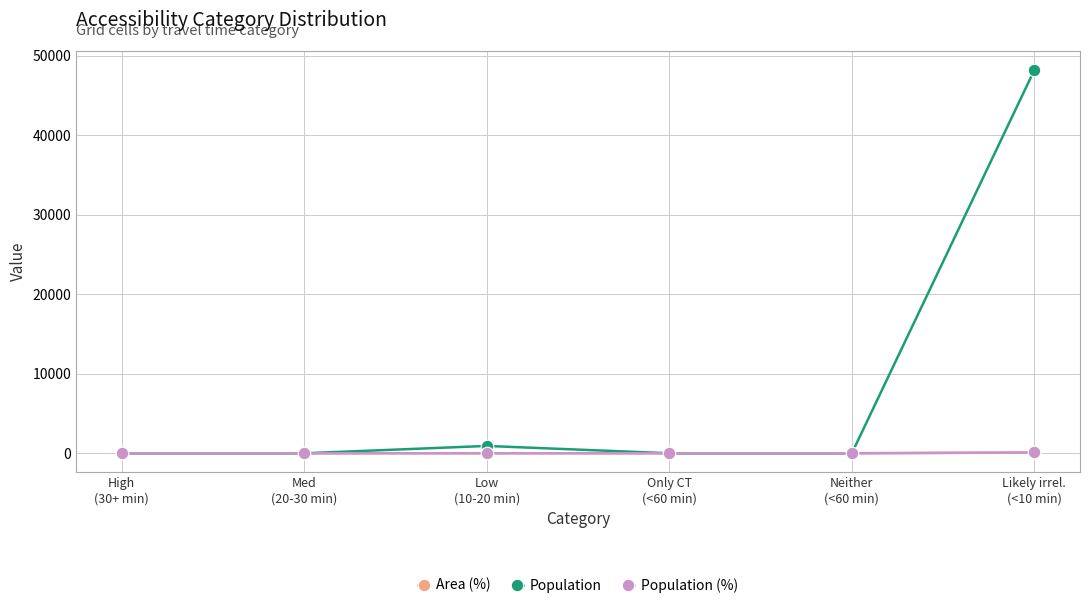

How many lines are shown in the chart?

3